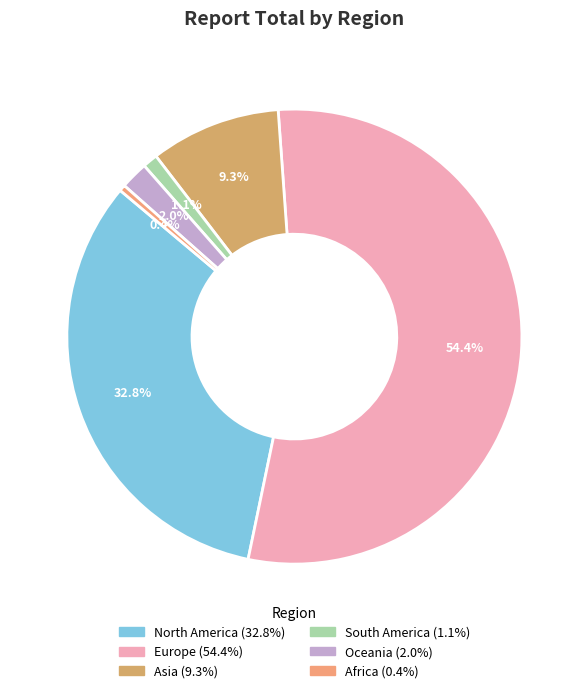

Is it true that Africa is 0% of the pie?

True